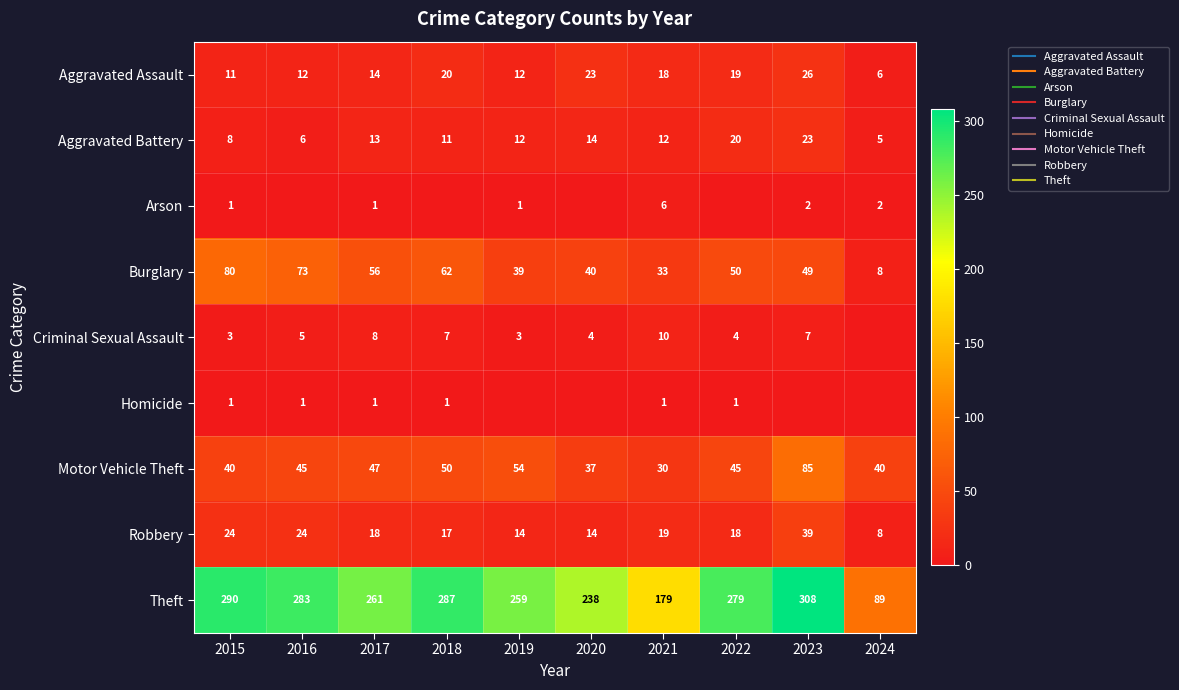

What is the difference between the maximum and minimum values in the Criminal Sexual Assault series?

10